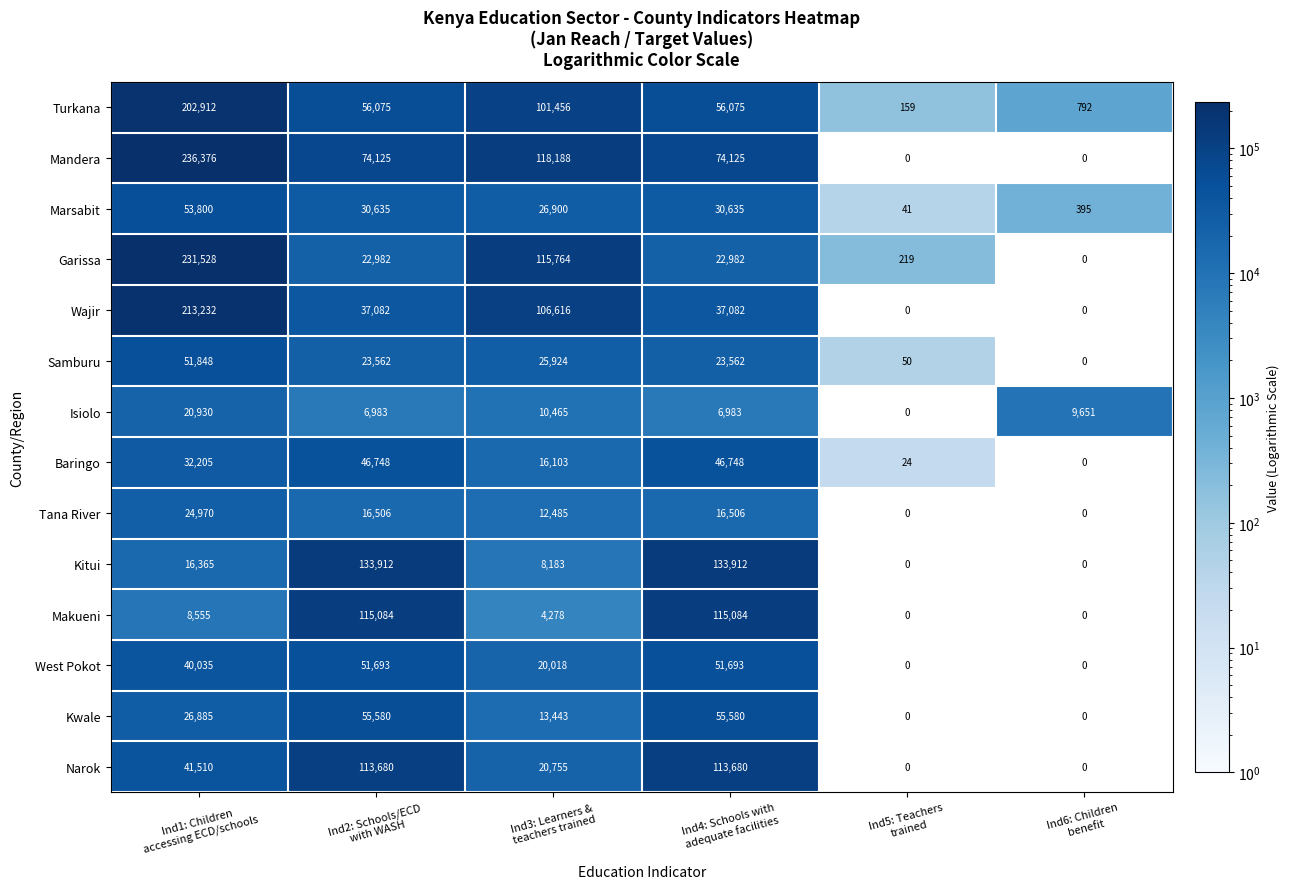

What is the difference between the second highest and second lowest values in the Turkana series?

100664